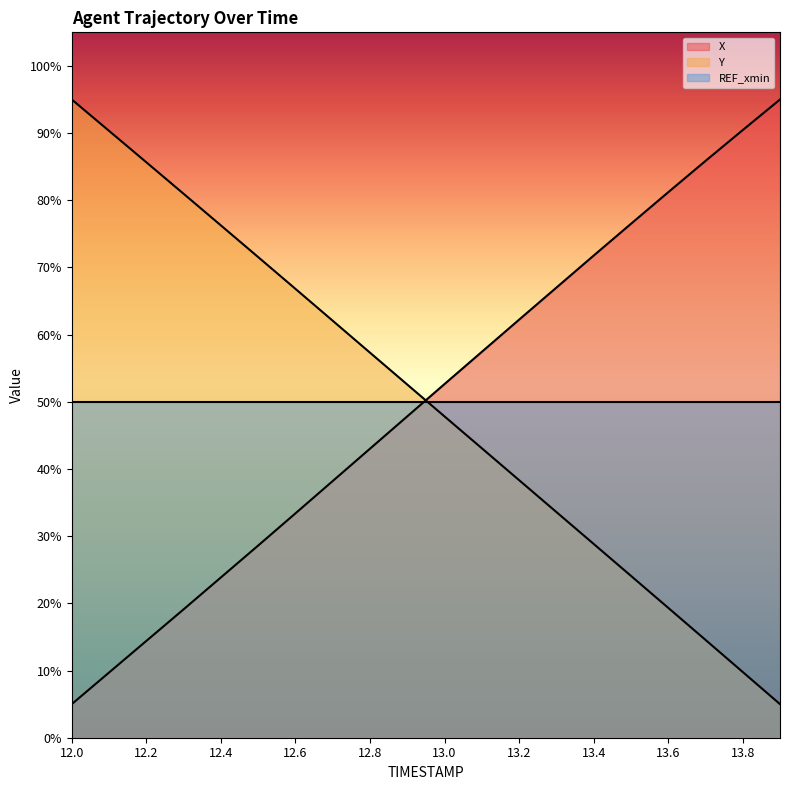

Does the chart display data point markers on the line(s)?

No